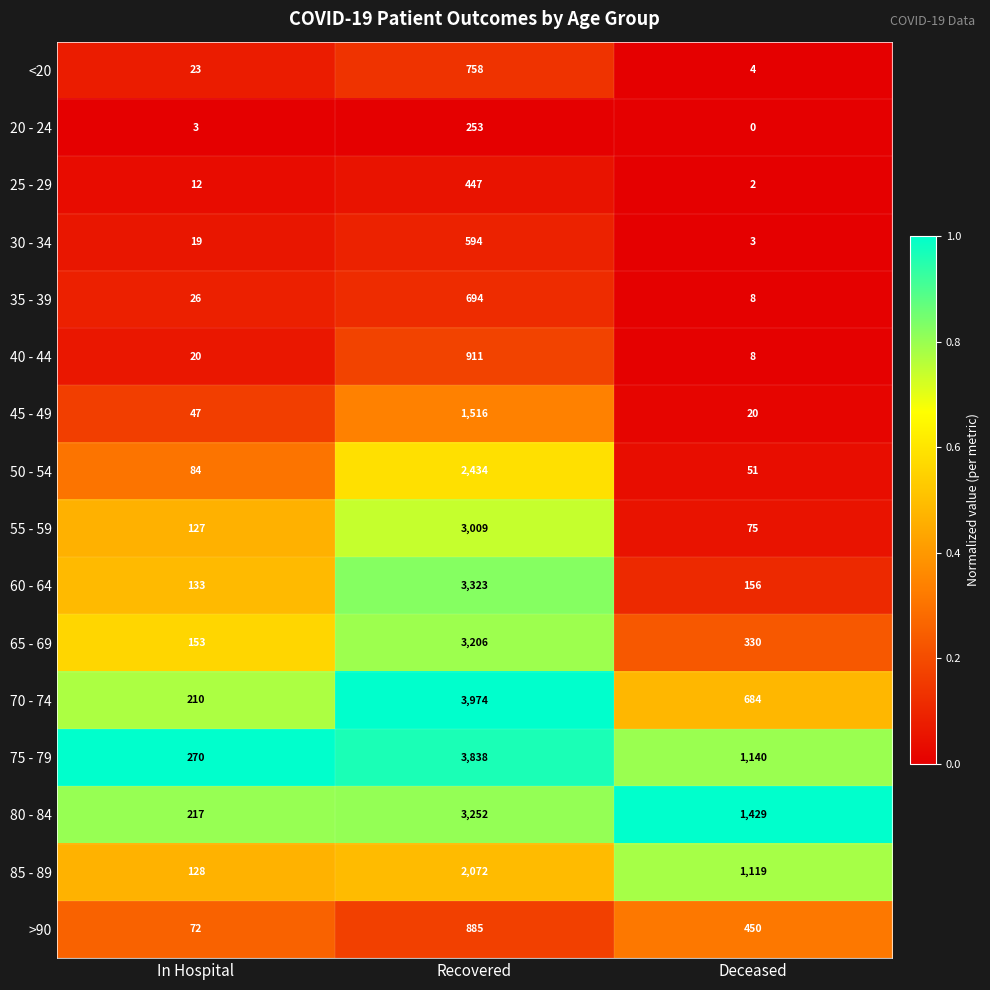

Rank the series at Recovered from lowest to highest value.

20 - 24, 25 - 29, 30 - 34, 35 - 39, <20, >90, 40 - 44, 45 - 49, 85 - 89, 50 - 54, 55 - 59, 65 - 69, 80 - 84, 60 - 64, 75 - 79, 70 - 74